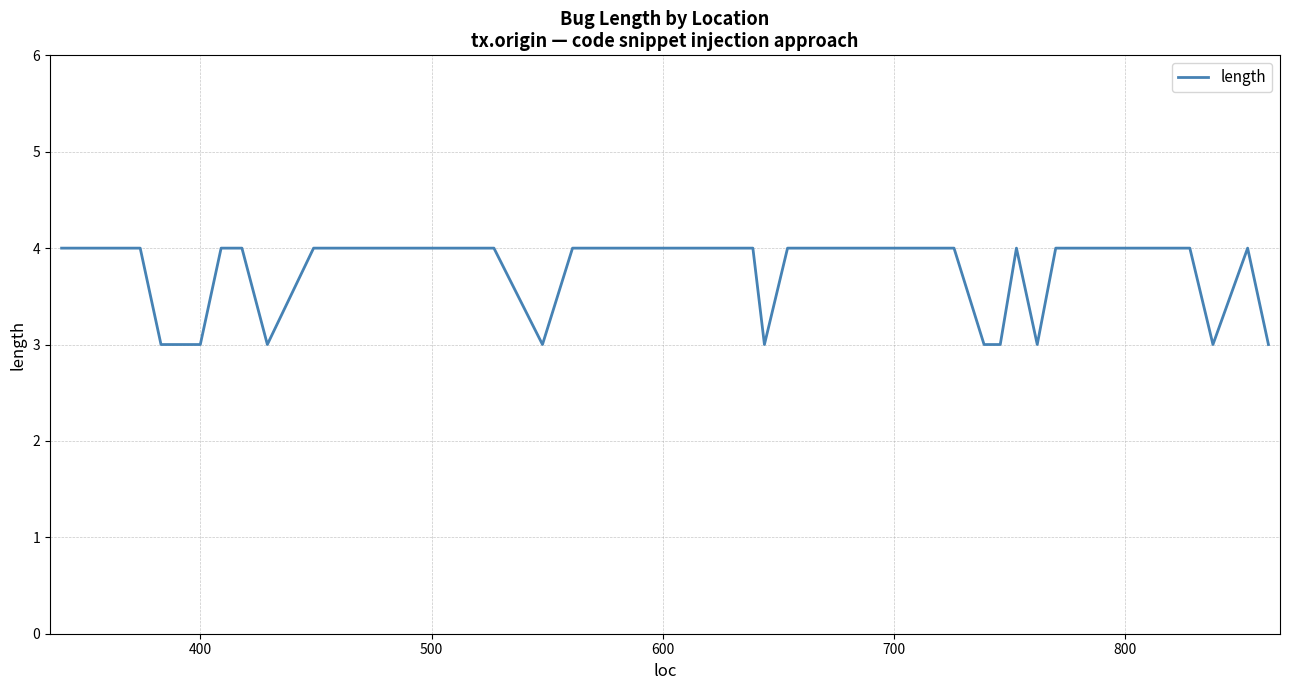

What is the greatest value displayed?

4